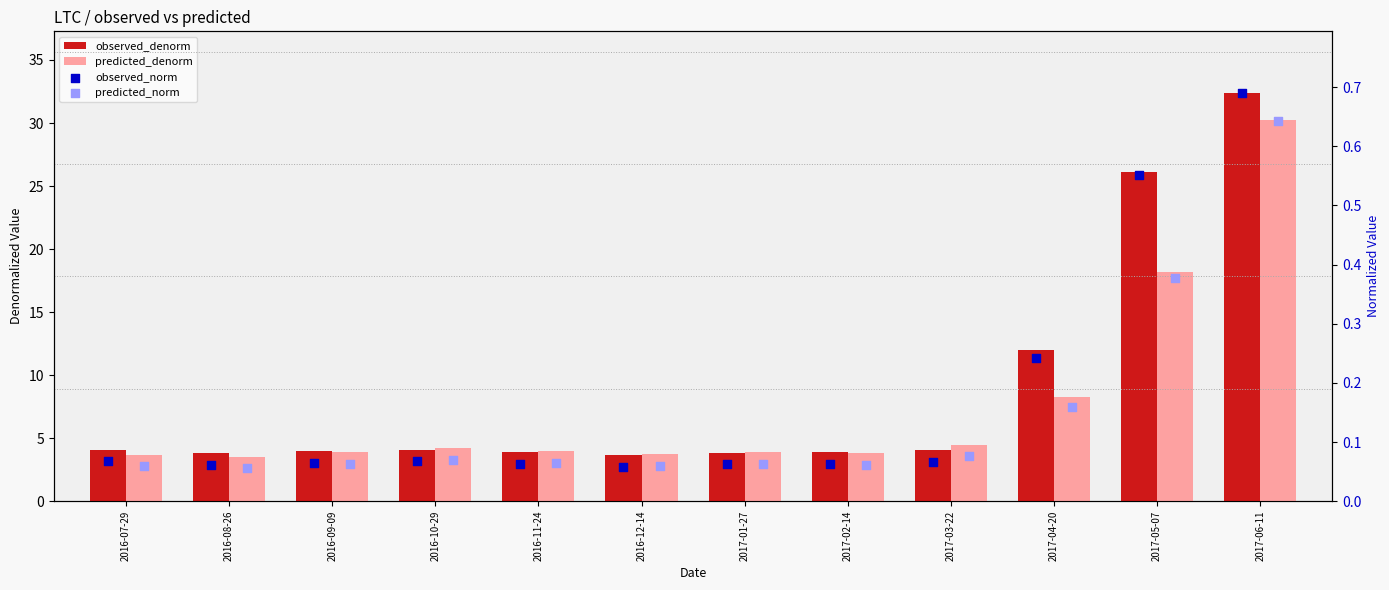

What are all the series names shown in the legend?

observed_denorm, predicted_denorm, observed_norm, predicted_norm